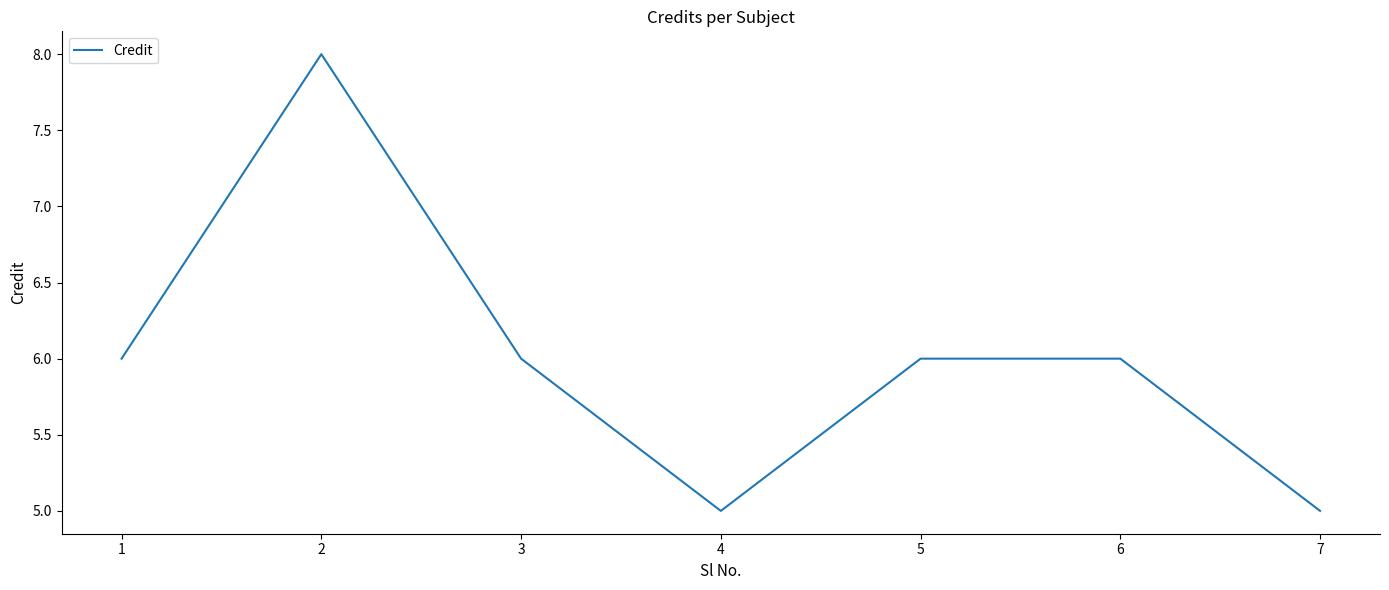

What is the difference between the maximum and minimum values?

3